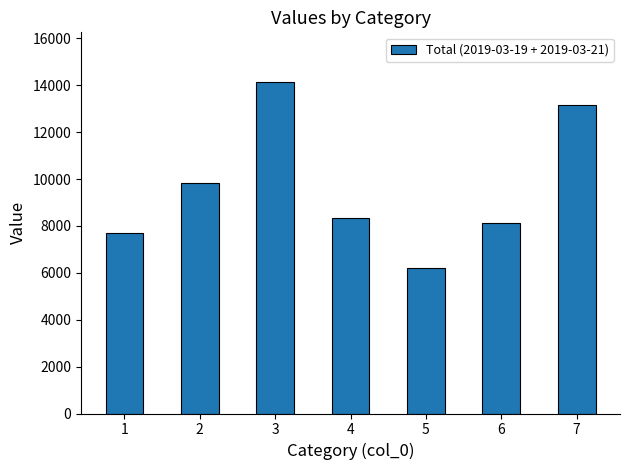

What is the value of the 6th bar from the left?

8112